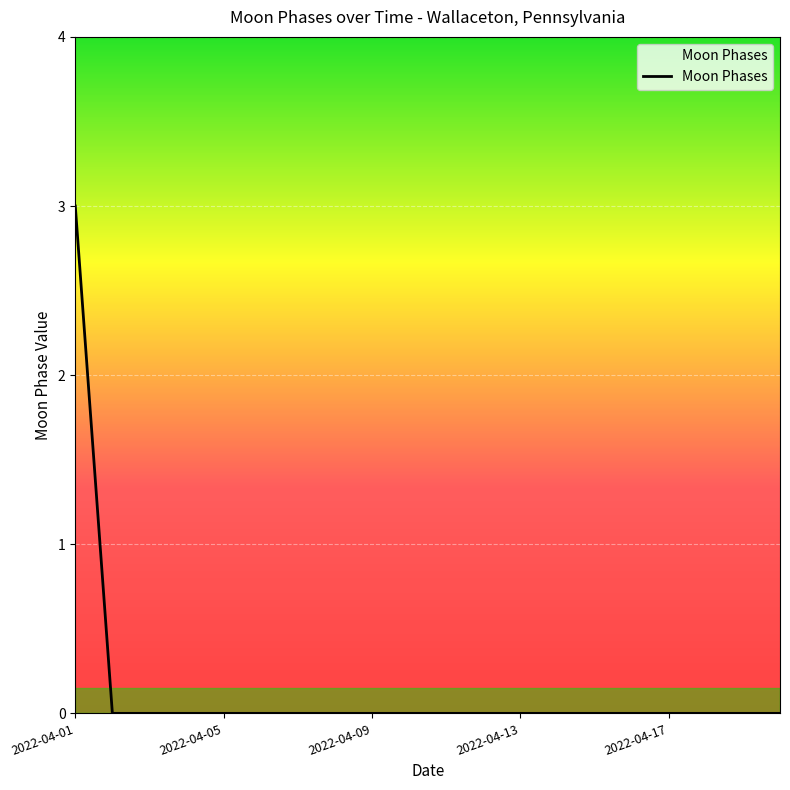

What is the maximum value shown in the chart?

3